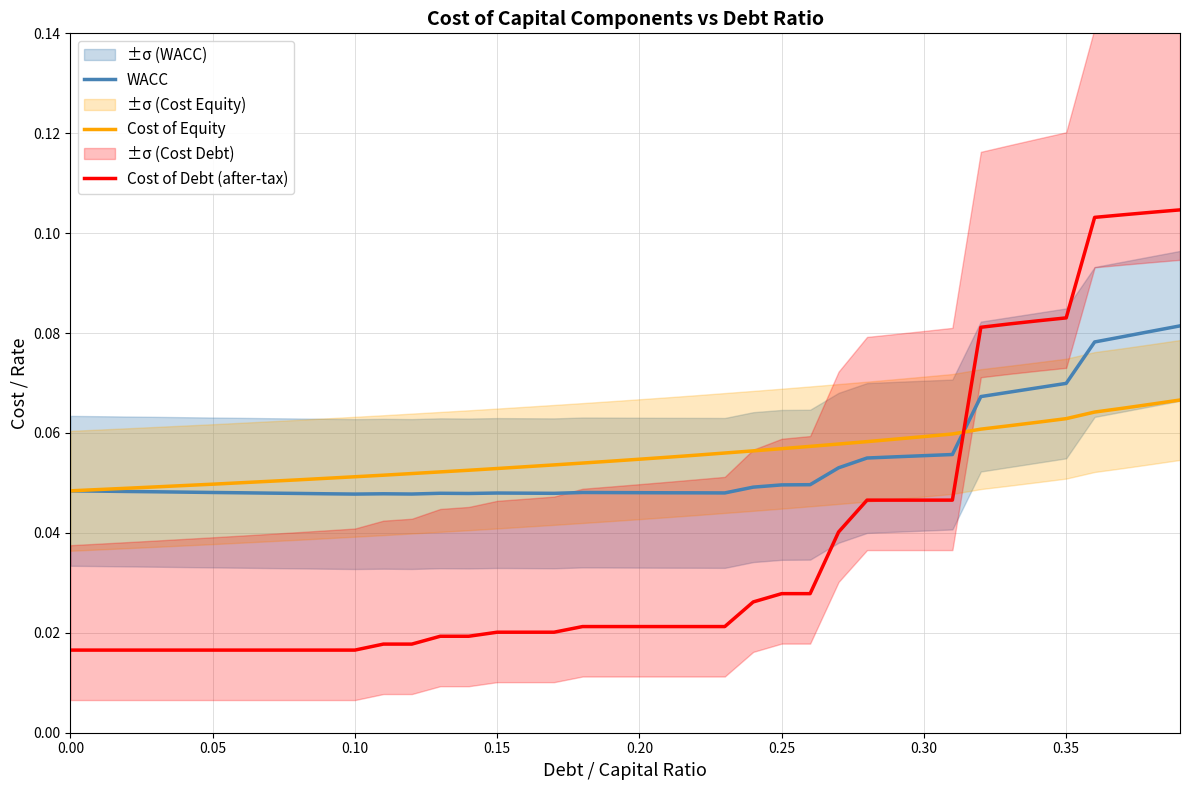

After their last crossing, which series has the higher values: WACC or Cost of Debt (after-tax)?

Cost of Debt (after-tax)